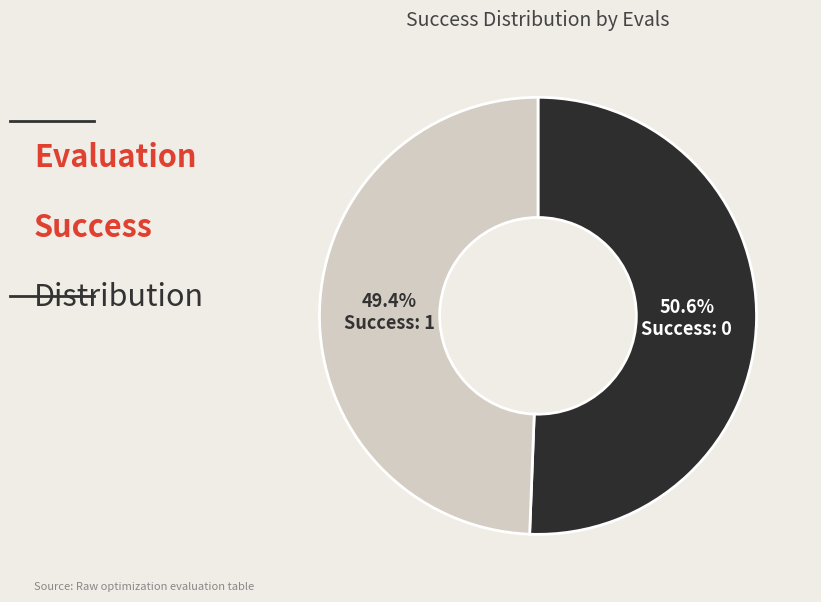

How many slices are in this pie chart?

2